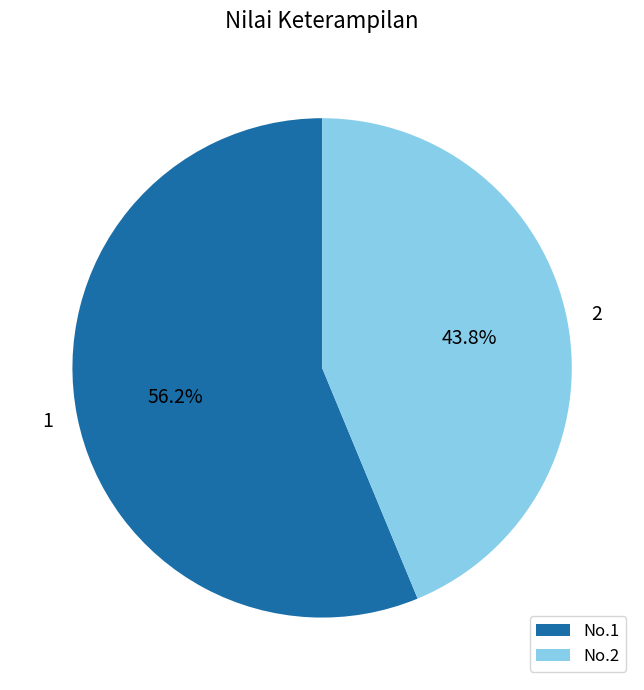

What is the total percentage of No.2 and No.1?

100.0%